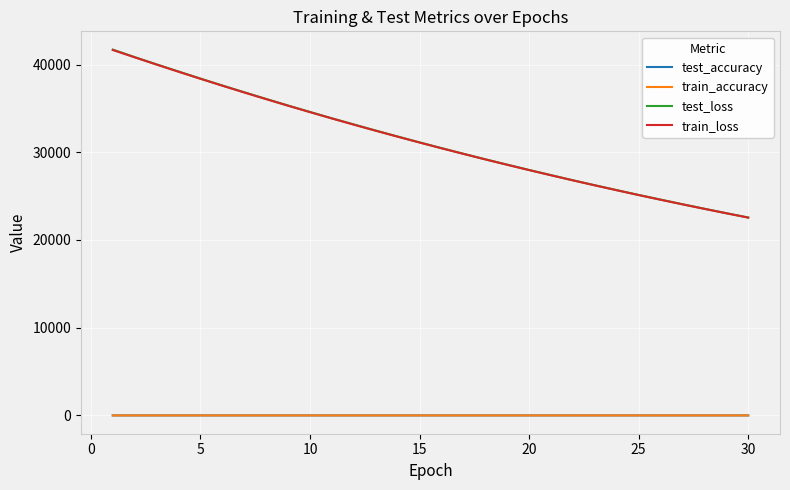

Which series has the widest spread of values?

test_loss